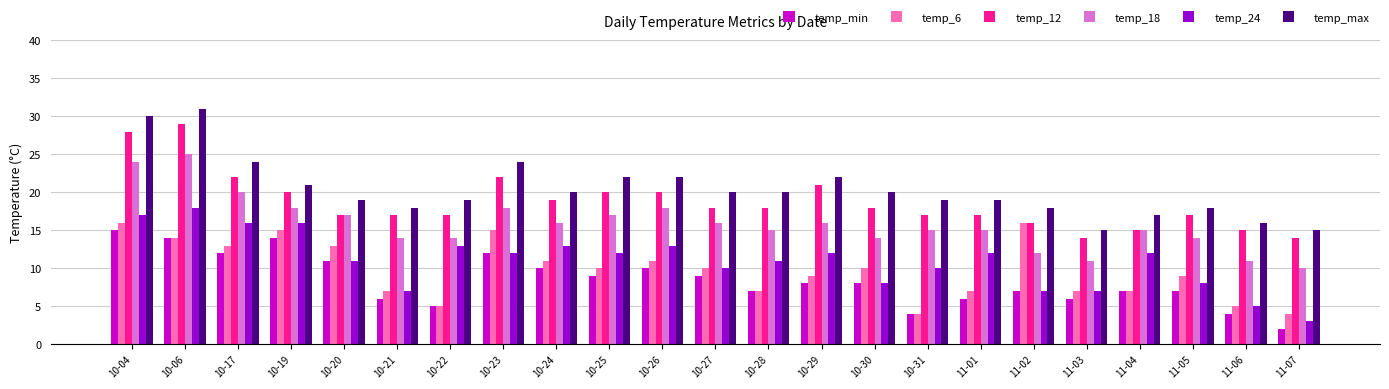

Reading right to left, extract all data points from this chart.

temp_min: 11-07=2	11-06=4	11-05=7	11-04=7	11-03=6	11-02=7	11-01=6	10-31=4	10-30=8	10-29=8	10-28=7	10-27=9	10-26=10	10-25=9	10-24=10	10-23=12	10-22=5	10-21=6	10-20=11	10-19=14	10-17=12	10-06=14	10-04=15
temp_6: 11-07=4	11-06=5	11-05=9	11-04=7	11-03=7	11-02=16	11-01=7	10-31=4	10-30=10	10-29=9	10-28=7	10-27=10	10-26=11	10-25=10	10-24=11	10-23=15	10-22=5	10-21=7	10-20=13	10-19=15	10-17=13	10-06=14	10-04=16
temp_12: 11-07=14	11-06=15	11-05=17	11-04=15	11-03=14	11-02=16	11-01=17	10-31=17	10-30=18	10-29=21	10-28=18	10-27=18	10-26=20	10-25=20	10-24=19	10-23=22	10-22=17	10-21=17	10-20=17	10-19=20	10-17=22	10-06=29	10-04=28
temp_18: 11-07=10	11-06=11	11-05=14	11-04=15	11-03=11	11-02=12	11-01=15	10-31=15	10-30=14	10-29=16	10-28=15	10-27=16	10-26=18	10-25=17	10-24=16	10-23=18	10-22=14	10-21=14	10-20=17	10-19=18	10-17=20	10-06=25	10-04=24
temp_24: 11-07=3	11-06=5	11-05=8	11-04=12	11-03=7	11-02=7	11-01=12	10-31=10	10-30=8	10-29=12	10-28=11	10-27=10	10-26=13	10-25=12	10-24=13	10-23=12	10-22=13	10-21=7	10-20=11	10-19=16	10-17=16	10-06=18	10-04=17
temp_max: 11-07=15	11-06=16	11-05=18	11-04=17	11-03=15	11-02=18	11-01=19	10-31=19	10-30=20	10-29=22	10-28=20	10-27=20	10-26=22	10-25=22	10-24=20	10-23=24	10-22=19	10-21=18	10-20=19	10-19=21	10-17=24	10-06=31	10-04=30